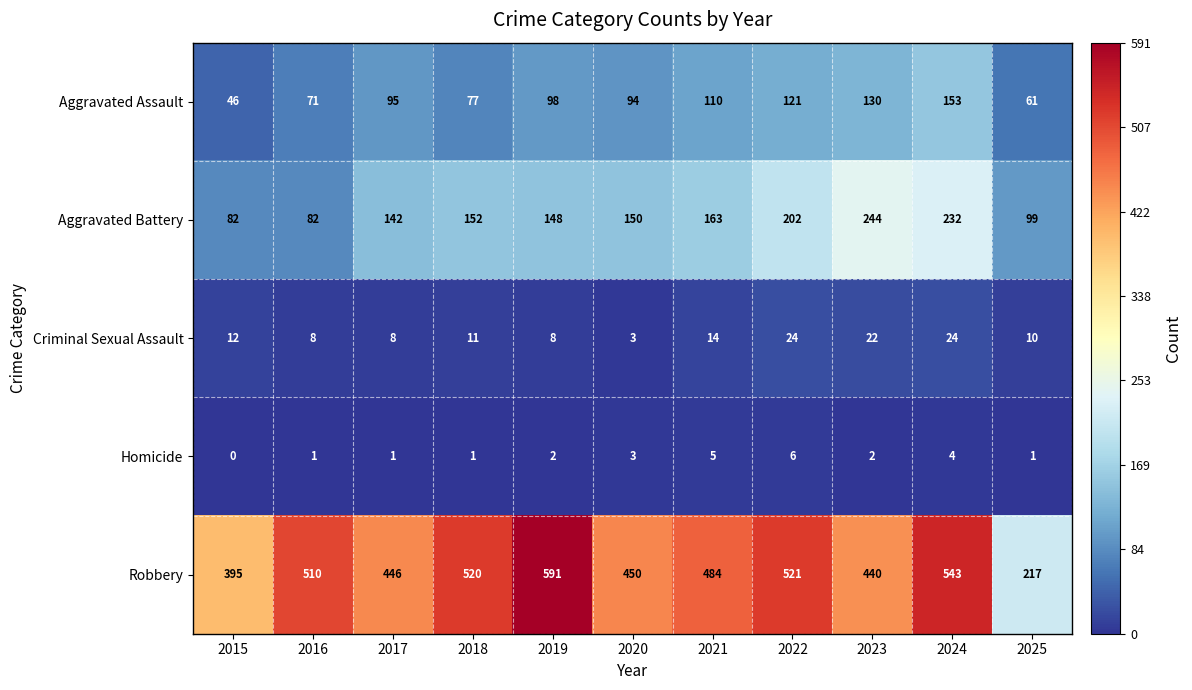

Which series has the largest total across all categories?

Robbery